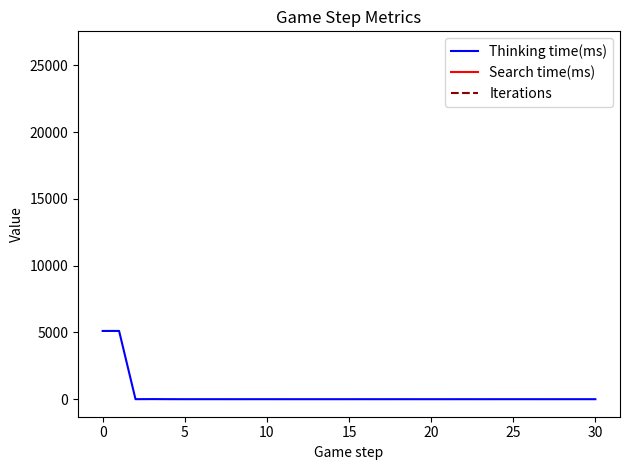

What are all the series names shown in the legend?

Thinking time(ms), Search time(ms), Iterations